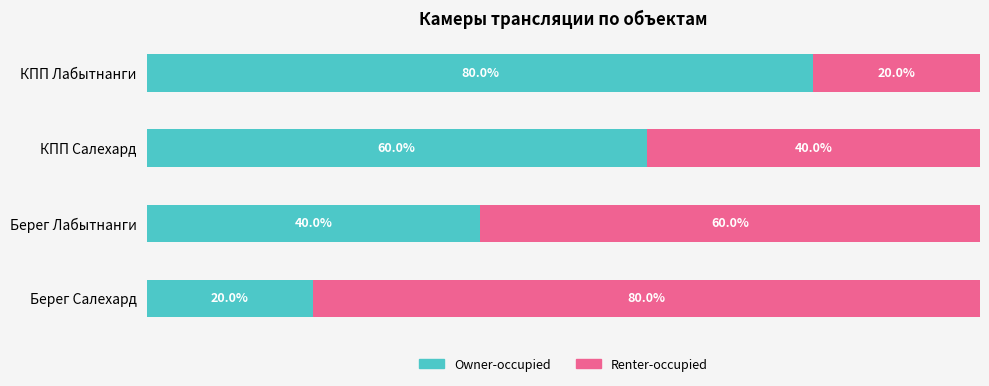

At which label does Owner-occupied reach its peak?

КПП Лабытнанги